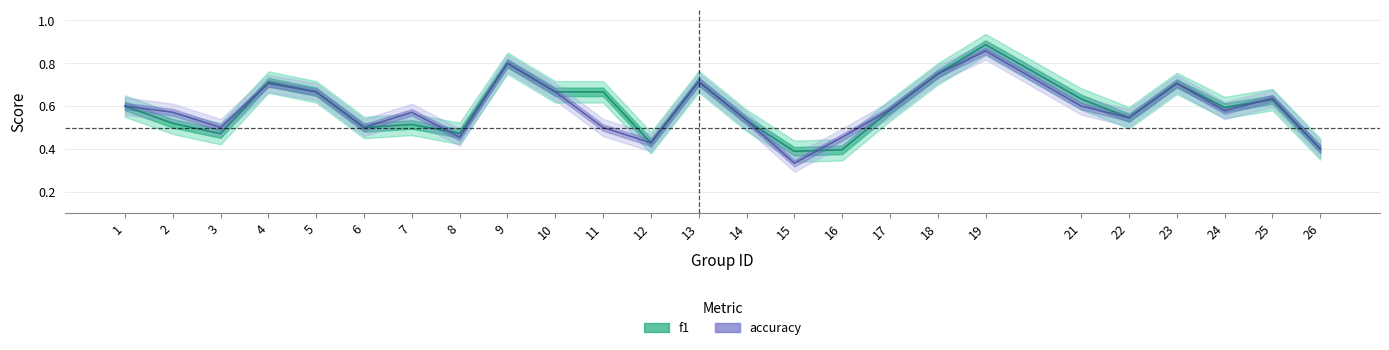

How many data points does each series have?

25